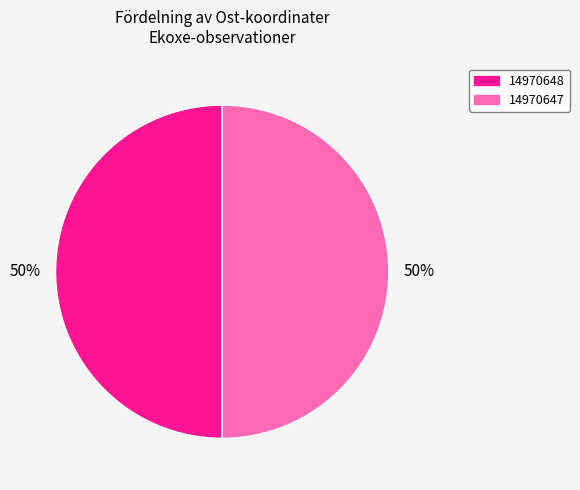

Combined, do 14970648 and 14970647 account for over 50%?

Yes